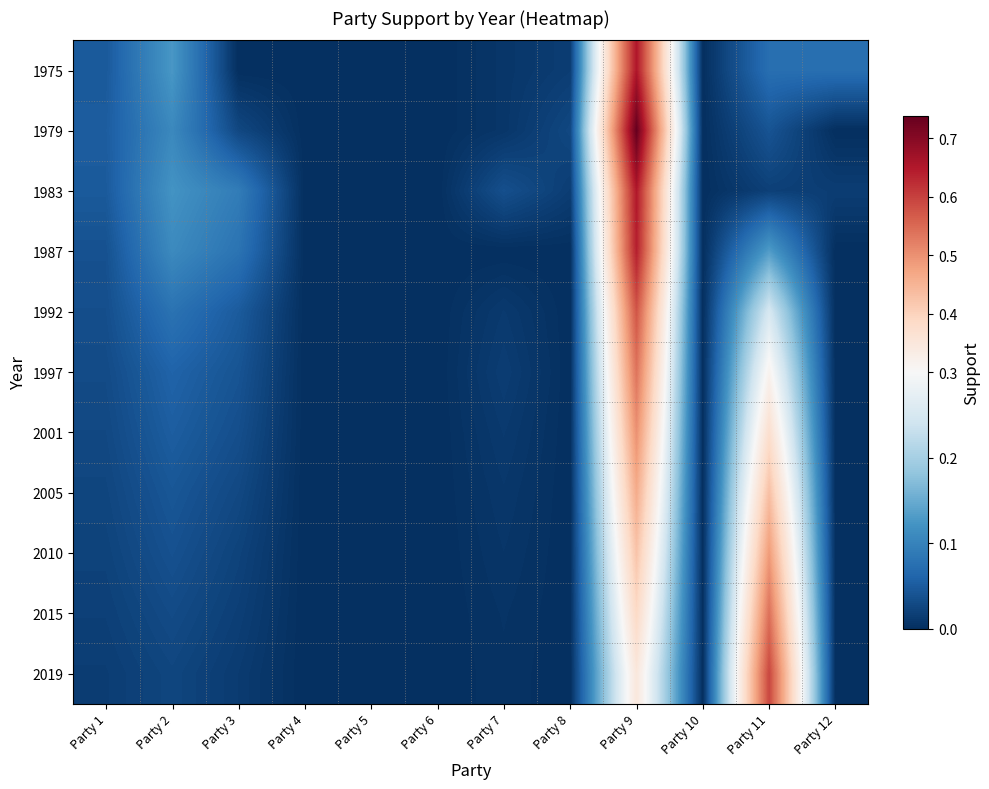

How many data points does each series have?

12